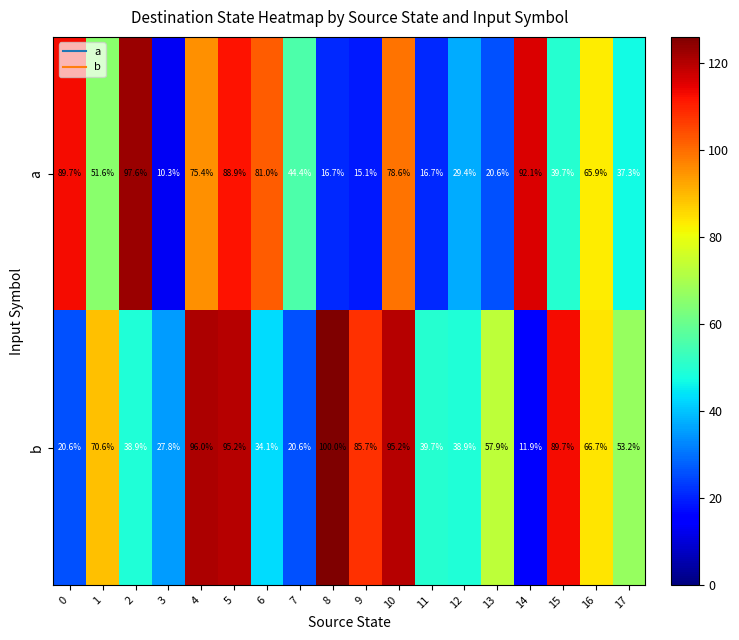

Where is b nearest to the value 55?

17